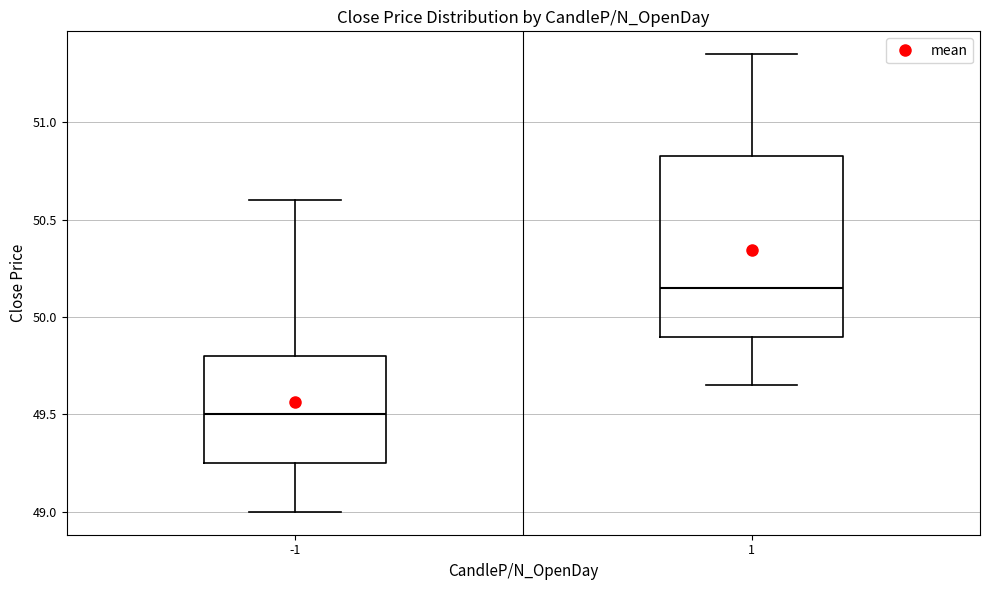

Which box's median line is the highest?

1